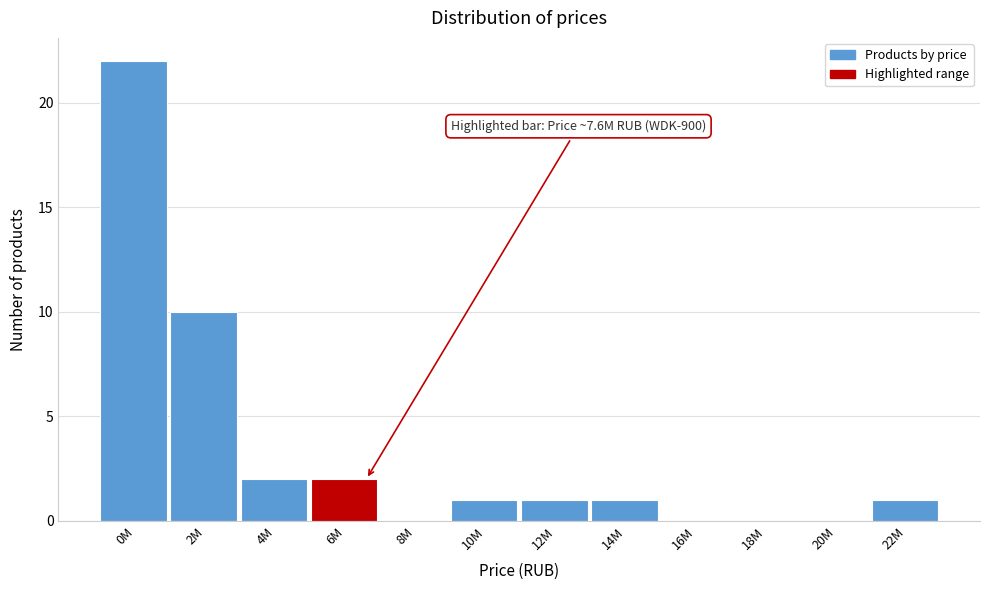

Reading right to left, what are all the values shown in this chart?

22M=1	20M=0	18M=0	16M=0	14M=1	12M=1	10M=1	8M=0	6M=2	4M=2	2M=10	0M=22